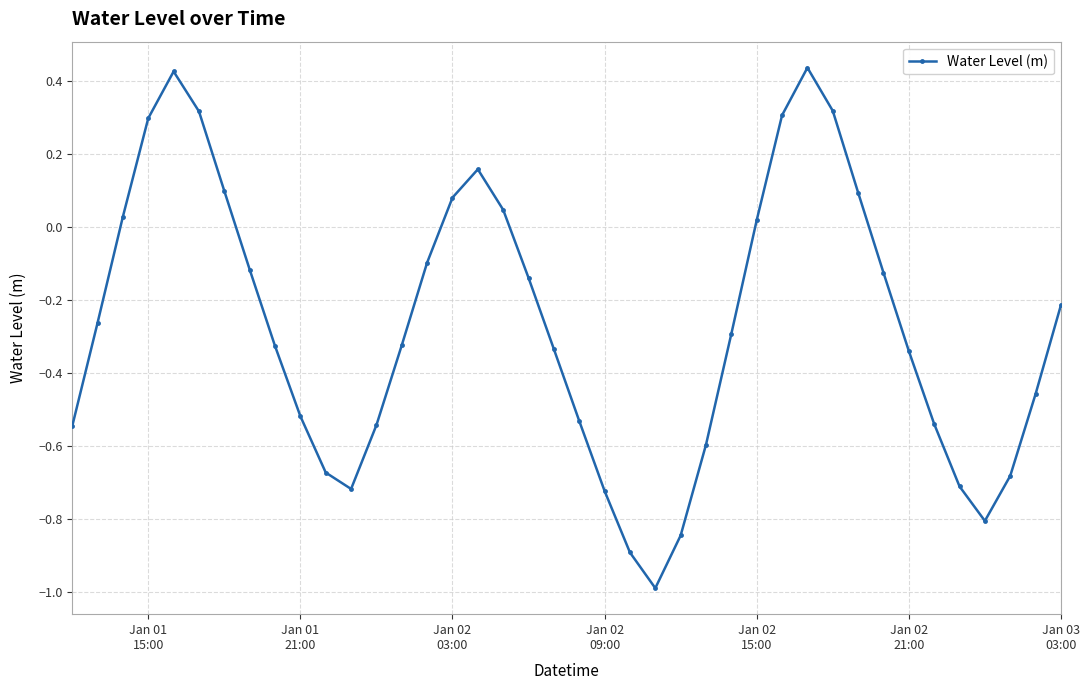

True or false: the data has more than 2 interior local peaks.

True